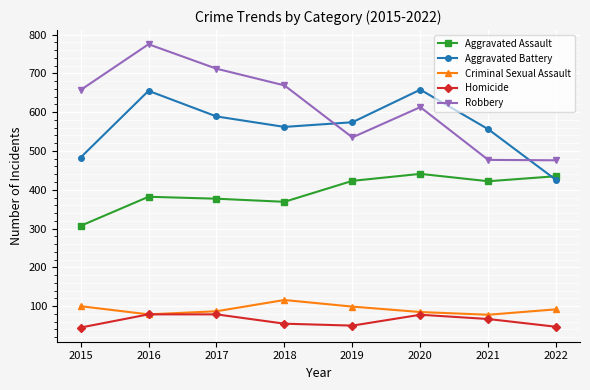

What is the value of the Aggravated Assault point at the 6th from the left?

441